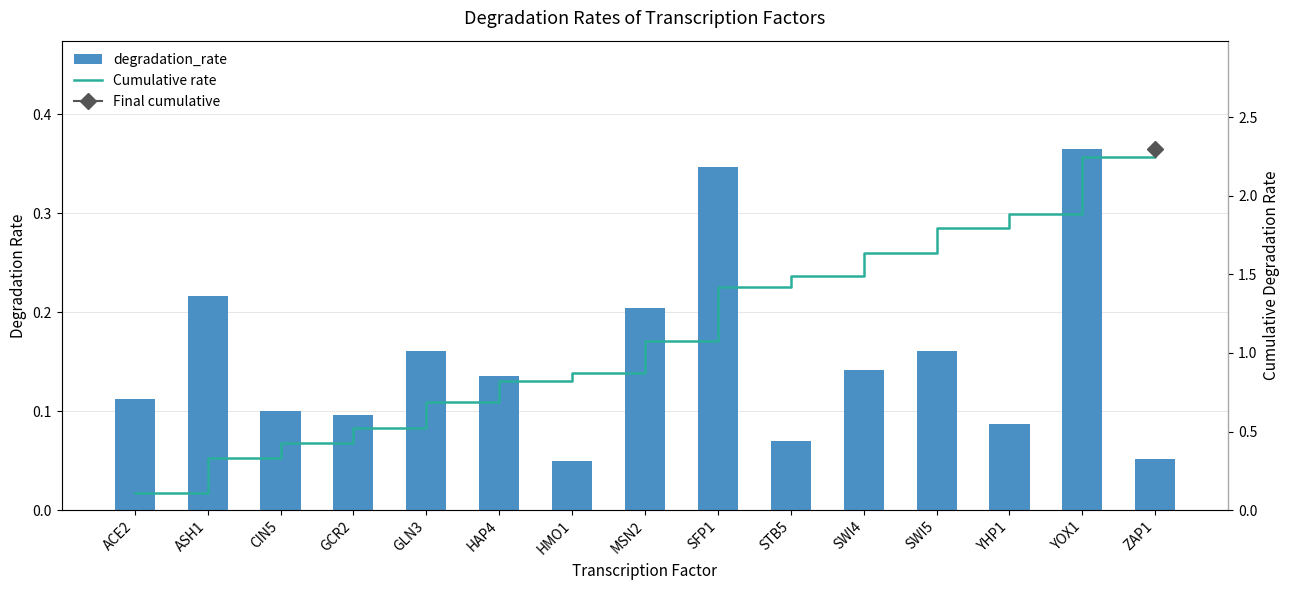

Reading left to right, transcribe all the data shown in this chart.

degradation_rate: 0.1	0.2	0.1	0.1	0.2	0.1	0.0	0.2	0.3	0.1	0.1	0.2	0.1	0.4	0.1
Cumulative rate: 0.1	0.3	0.4	0.5	0.7	0.8	0.9	1.1	1.4	1.5	1.6	1.8	1.9	2.2	2.3